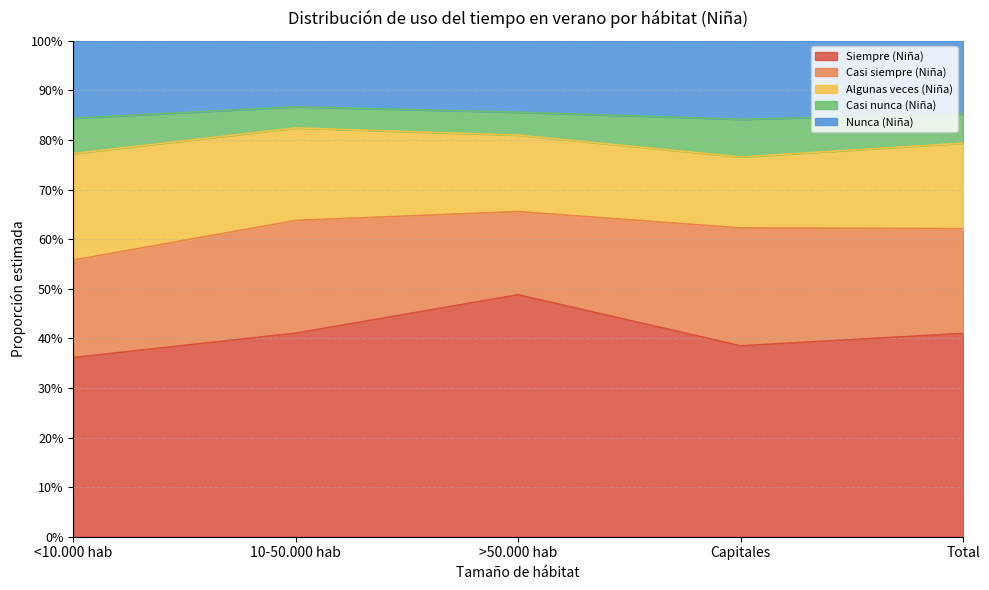

True or false: Nunca (Niña) and Siempre (Niña) cross at least once.

False